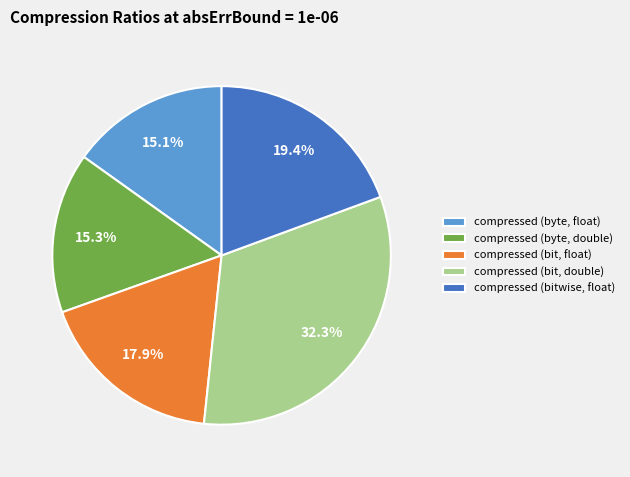

How many slices are in this pie chart?

5